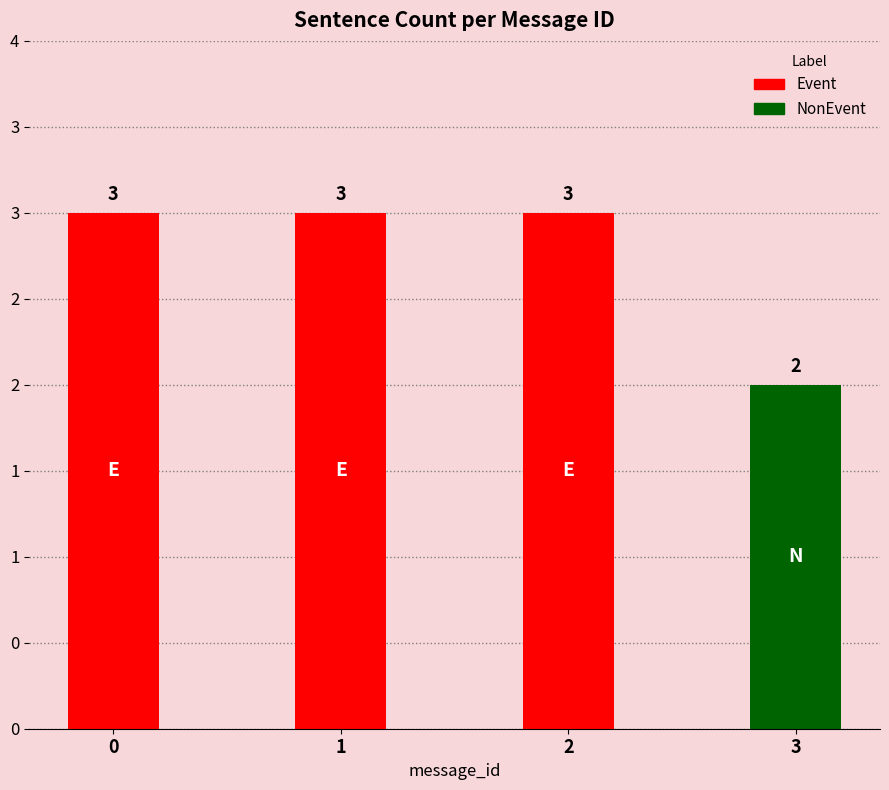

Are the bars grouped side by side (vs. stacked)?

No